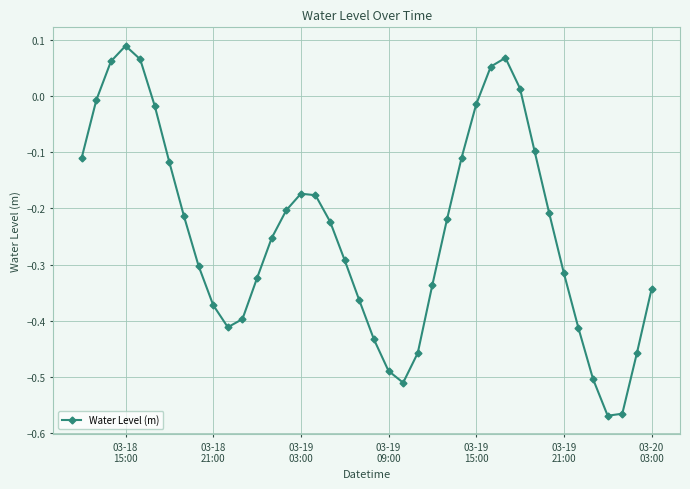

What is the difference between the maximum and minimum values?

0.7